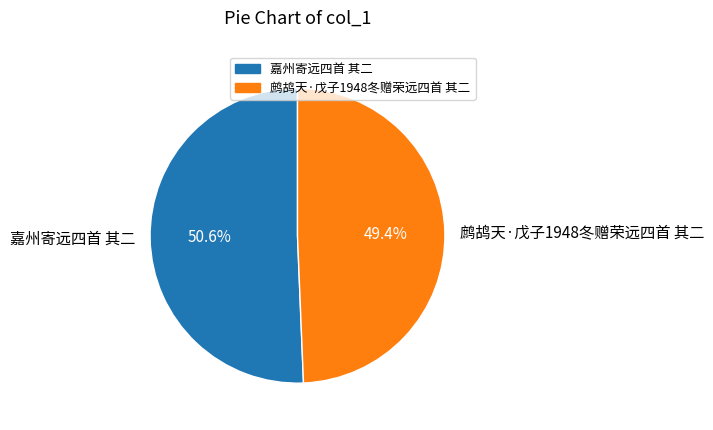

Combined, what portion of the pie is 嘉州寄远四首 其二 and 鹧鸪天·戊子1948冬赠荣远四首 其二?

100.0%